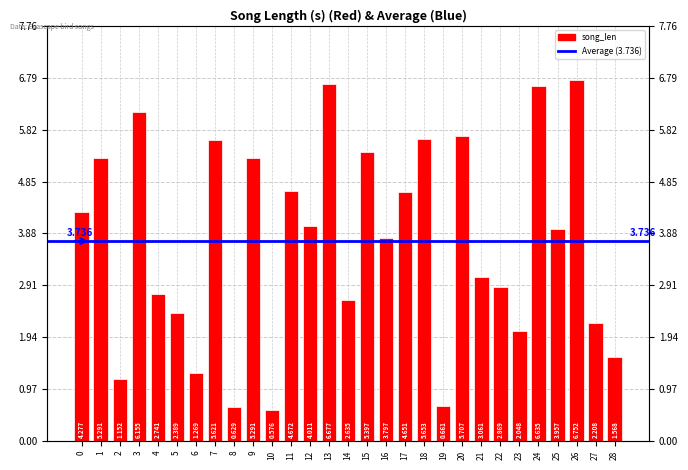

Reading right to left, extract all data points from this chart.

1.6	2.2	6.8	4.0	6.6	2.0	2.9	3.1	5.7	0.7	5.7	4.7	3.8	5.4	2.6	6.7	4.0	4.7	0.6	5.3	0.6	5.6	1.3	2.4	2.7	6.2	1.2	5.3	4.3